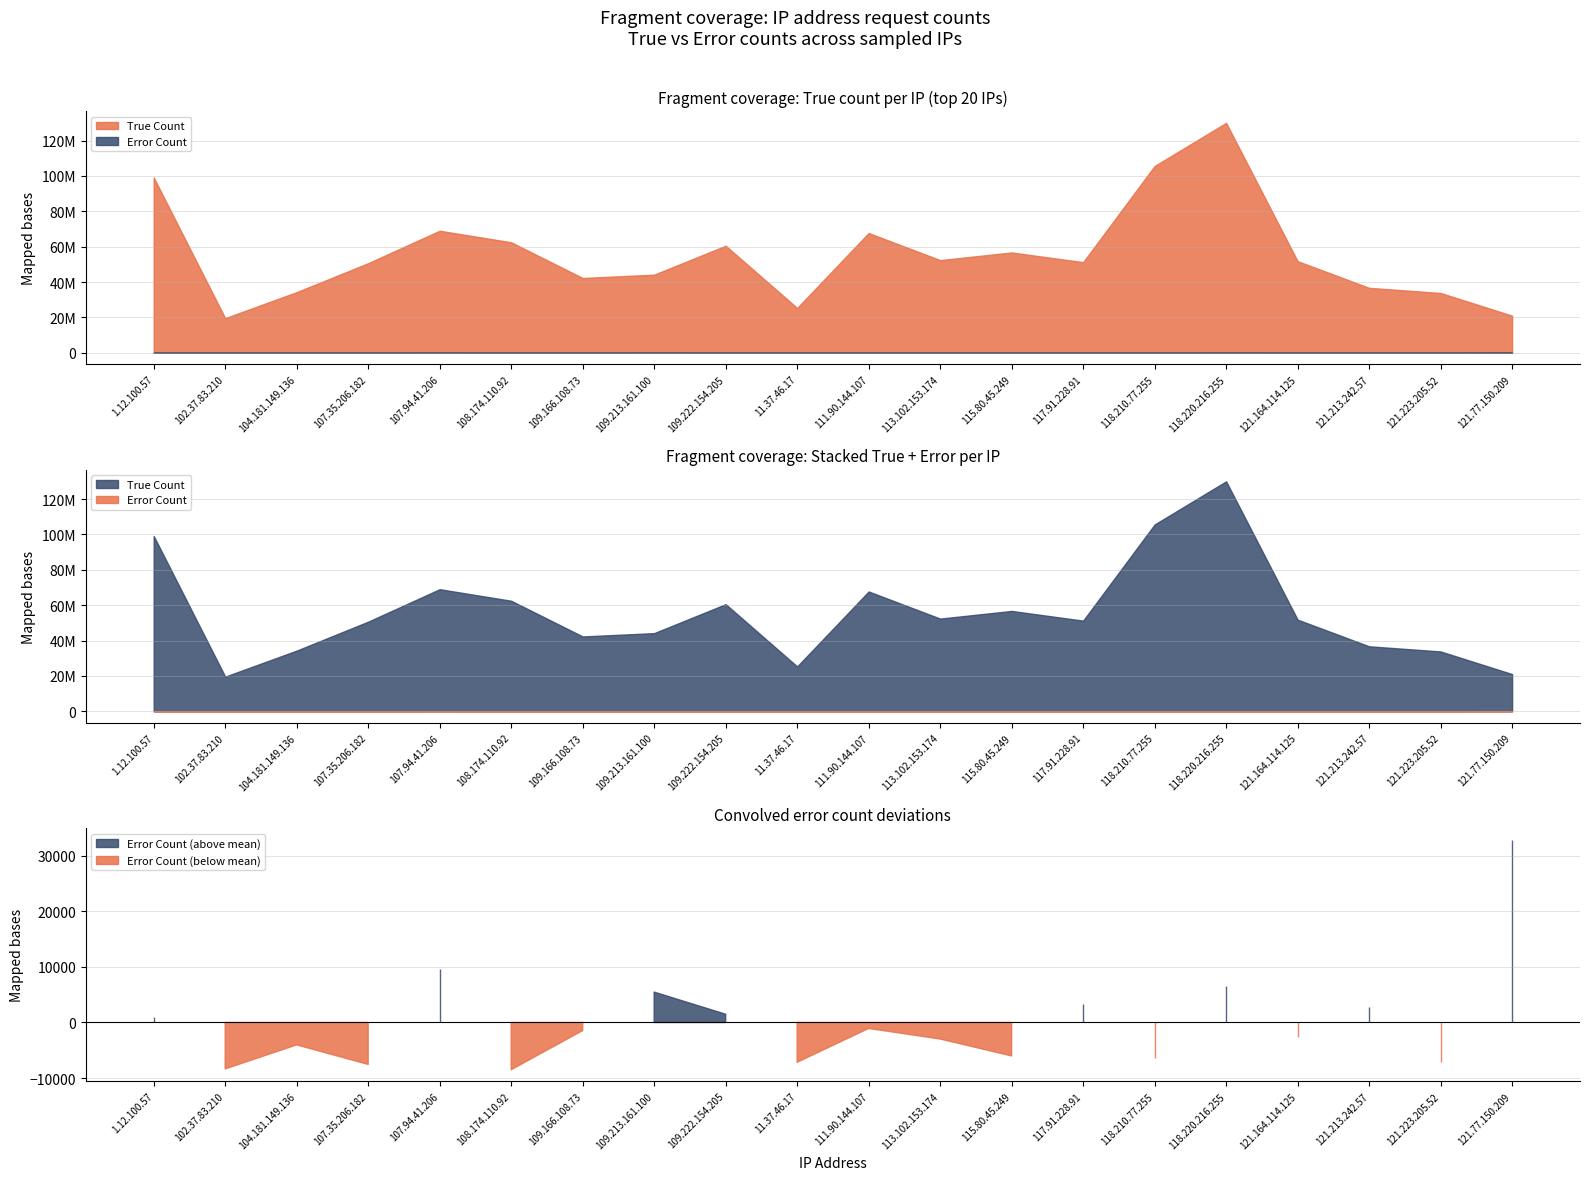

What is the minimum value for Error Count?

2554